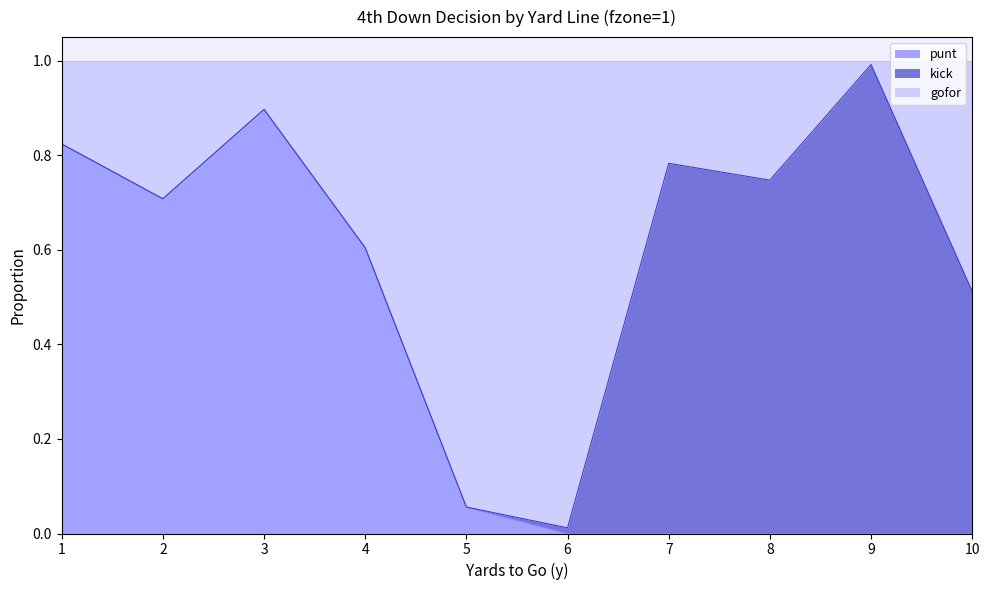

Which category has the highest value in the punt series?

3